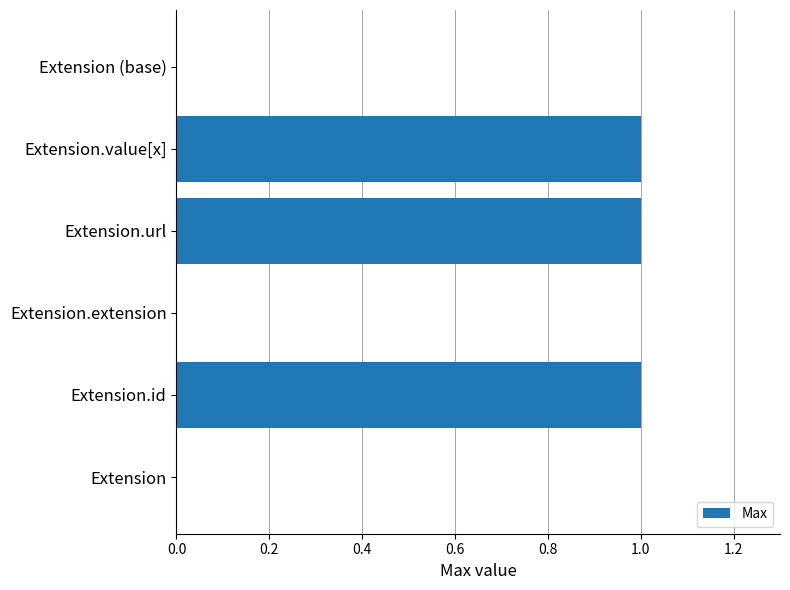

What is the sum of all values?

3